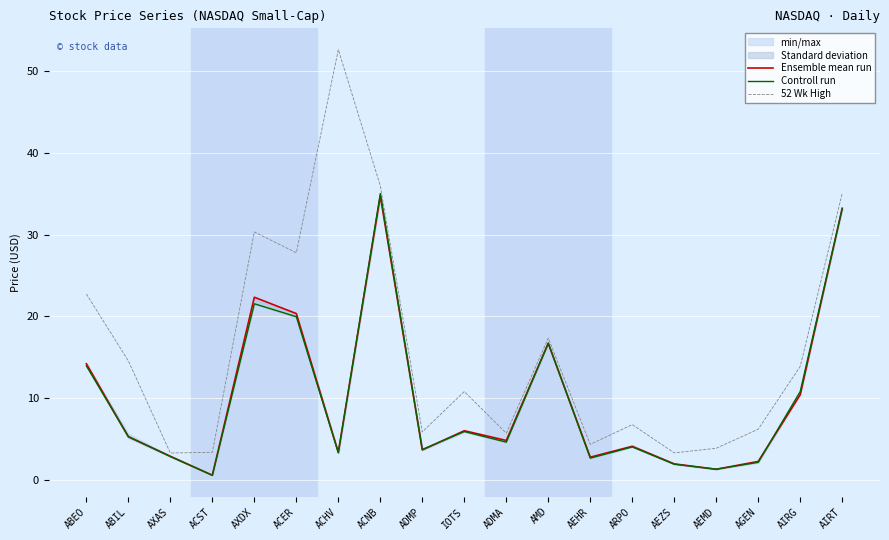

True or false: Ensemble mean run and 52 Wk High intersect in this chart.

False